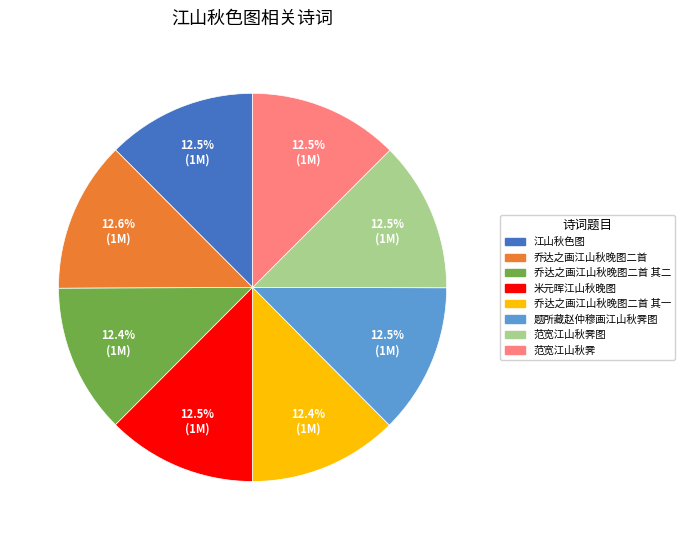

Does any single category account for the majority?

No